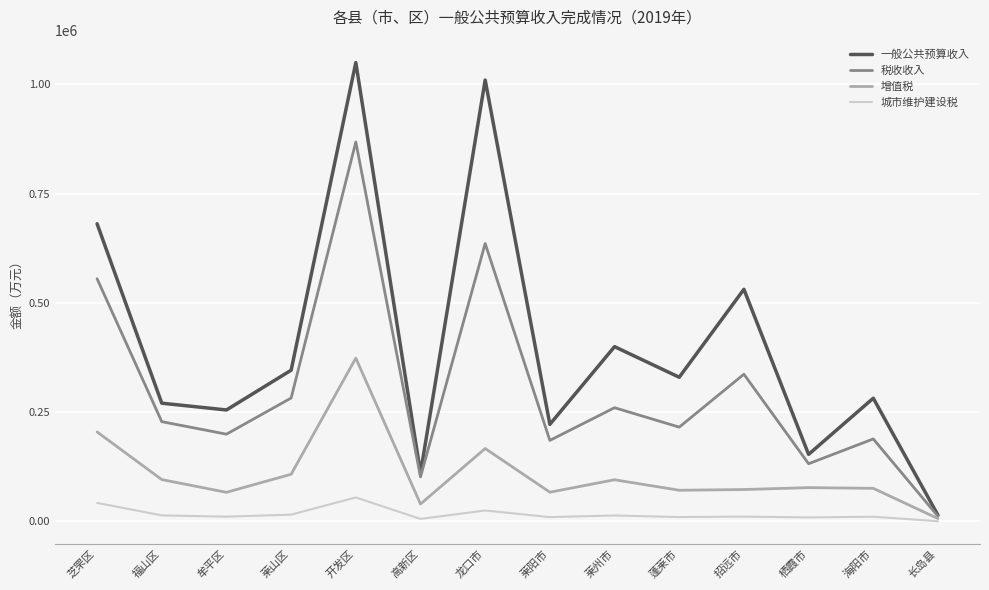

What position from the right is 莱山区?

11